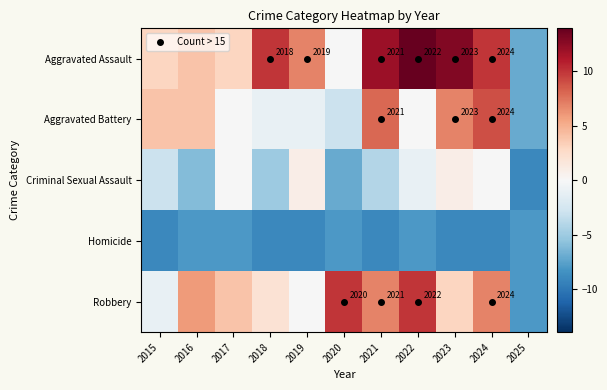

What is the spread (max minus min) of values at 2024?

19.0